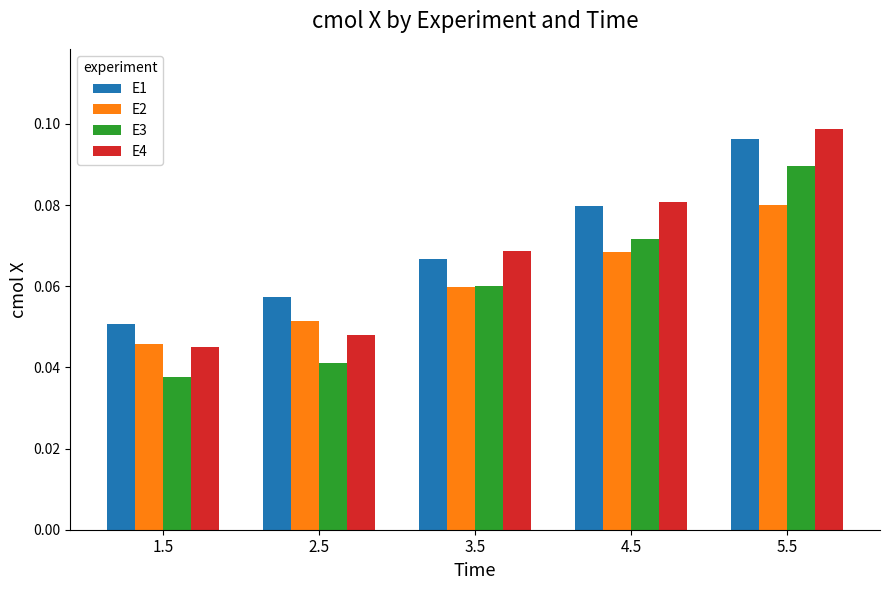

At which label does E3 reach its peak?

5.5